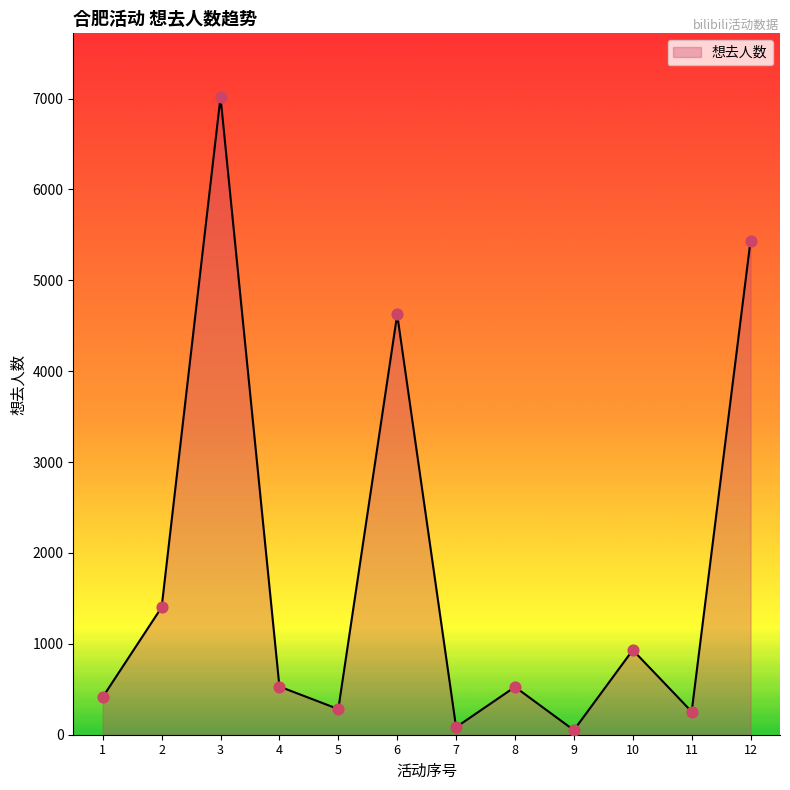

What is the change in value from 4 to 5?

-248